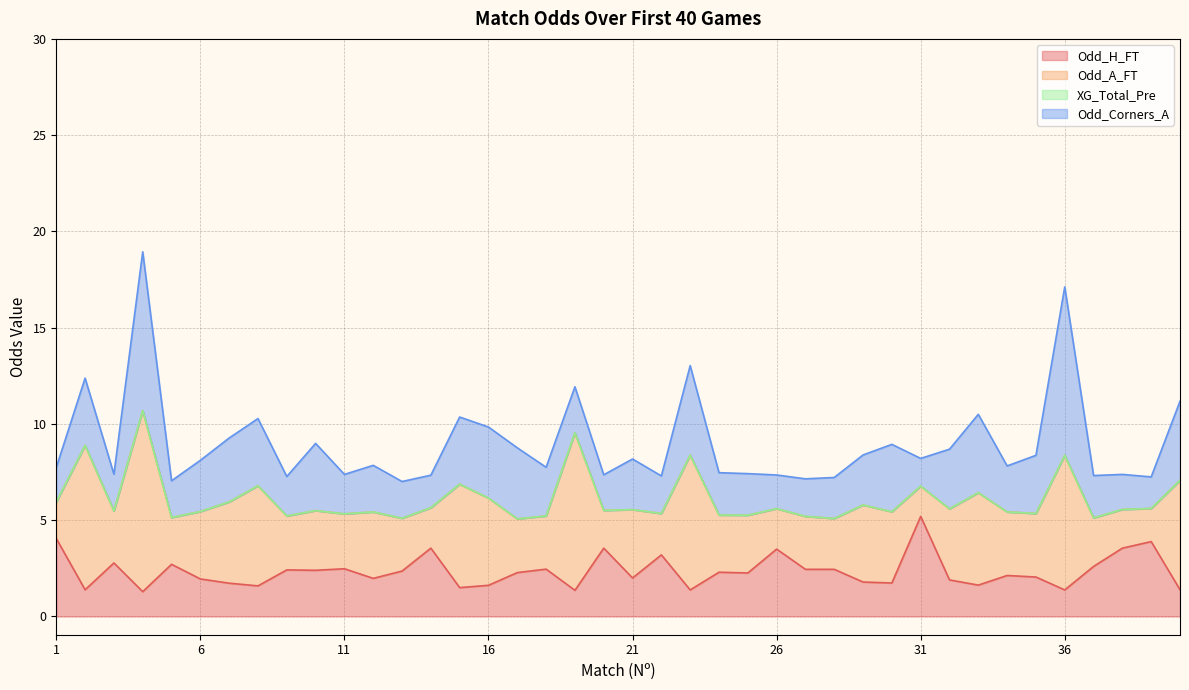

How many categories are shown in the chart?

40